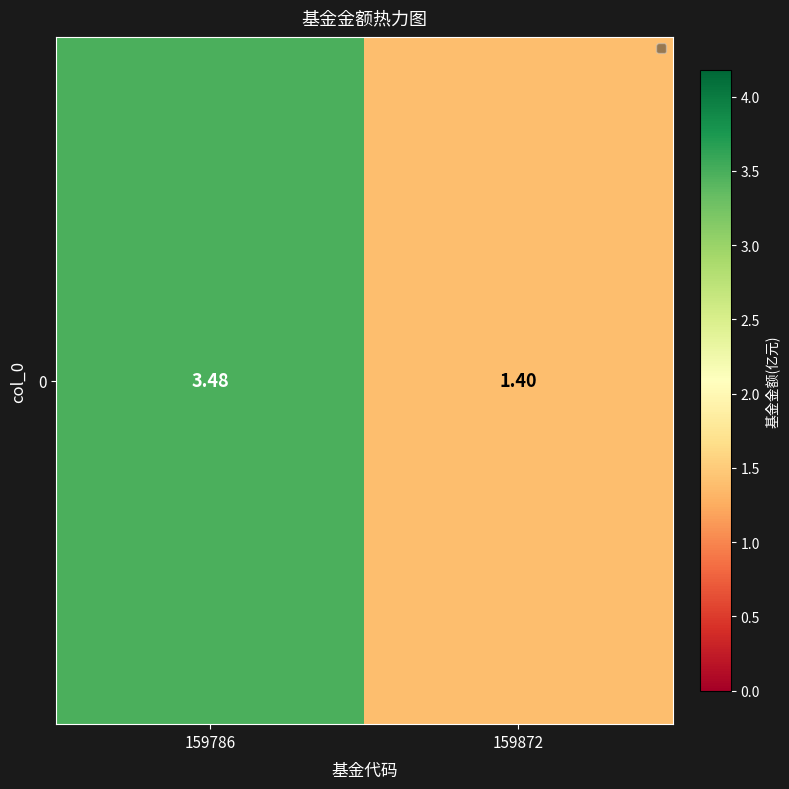

What is the sum of the values at 159872 and 159786?

4.9